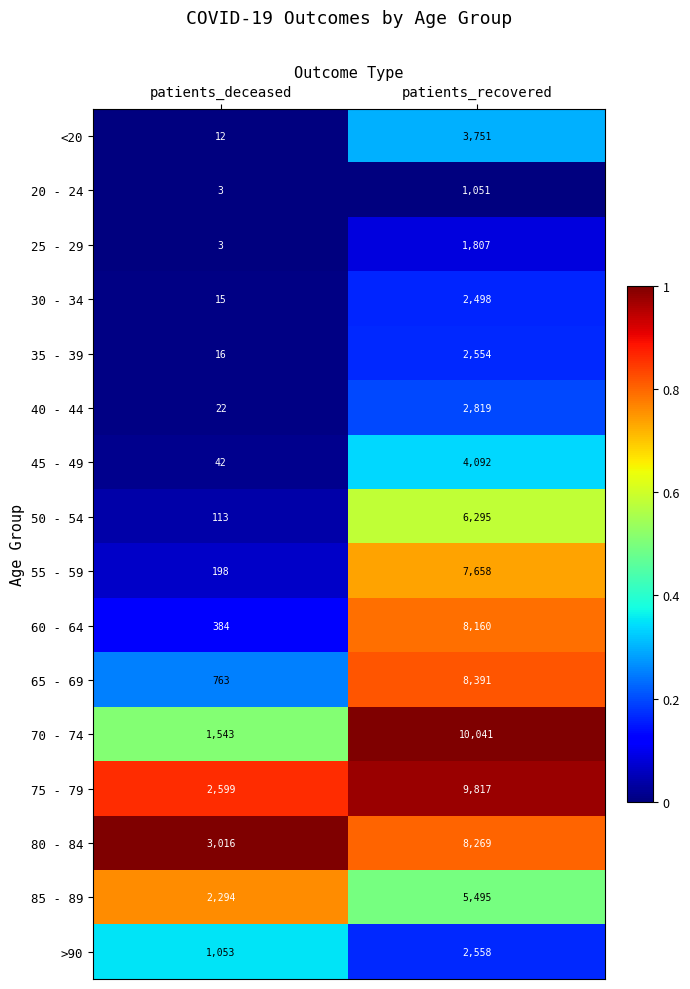

What is the minimum value shown in the chart?

3